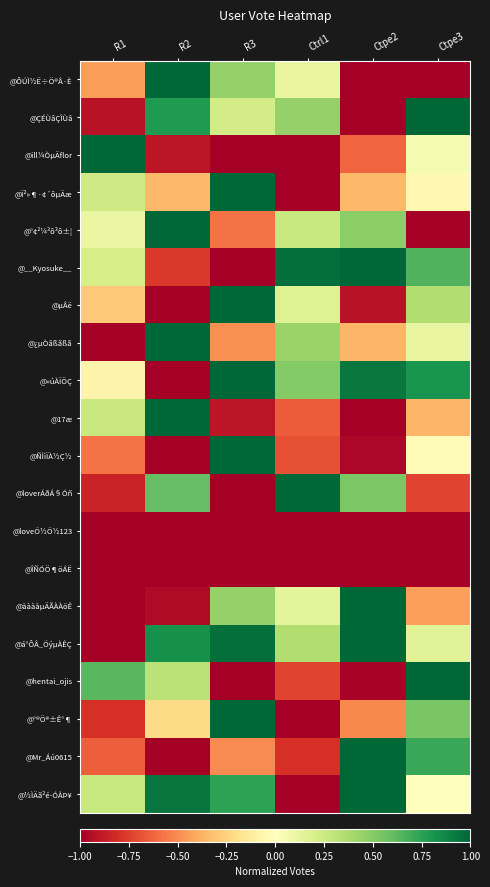

Reading left to right, transcribe all the data shown in this chart.

@ÔÚÌ½Ë÷Ö®Â·È: R1=-0.5	R2=1.0	R3=0.4	Ctrl1=0.1	Ctpe2=-1.0	Ctpe3=-1.0
@ÇÉÙâÇÎÙâ: R1=-0.9	R2=0.8	R3=0.2	Ctrl1=0.4	Ctpe2=-1.0	Ctpe3=1.0
@ill¼ÒµÄflor: R1=1.0	R2=-0.9	R3=-1.0	Ctrl1=-1.0	Ctpe2=-0.6	Ctpe3=0.1
@Ï²»¶·¢´ôµÄæ: R1=0.2	R2=-0.4	R3=1.0	Ctrl1=-1.0	Ctpe2=-0.4	Ctpe3=-0.0
@°¢²¼³ô³ô±¦: R1=0.1	R2=1.0	R3=-0.6	Ctrl1=0.3	Ctpe2=0.5	Ctpe3=-1.0
@__Kyosuke__: R1=0.2	R2=-0.8	R3=-1.0	Ctrl1=1.0	Ctpe2=1.0	Ctpe3=0.7
@µÂë: R1=-0.3	R2=-1.0	R3=1.0	Ctrl1=0.2	Ctpe2=-0.9	Ctpe3=0.4
@¿µÒâßãßã: R1=-1.0	R2=1.0	R3=-0.5	Ctrl1=0.4	Ctpe2=-0.4	Ctpe3=0.1
@»úÀÏÖÇ: R1=-0.1	R2=-1.0	R3=1.0	Ctrl1=0.5	Ctpe2=0.9	Ctpe3=0.8
@17æ: R1=0.3	R2=1.0	R3=-0.9	Ctrl1=-0.7	Ctpe2=-1.0	Ctpe3=-0.4
@ÑÌìÏÀ½Ç½: R1=-0.6	R2=-1.0	R3=1.0	Ctrl1=-0.7	Ctpe2=-1.0	Ctpe3=-0.0
@loverÁðÁ§Óñ: R1=-0.9	R2=0.6	R3=-1.0	Ctrl1=1.0	Ctpe2=0.5	Ctpe3=-0.7
@loveÕ½Õ½123: R1=-1.0	R2=-1.0	R3=-1.0	Ctrl1=-1.0	Ctpe2=-1.0	Ctpe3=-1.0
@ÎÑÓÖ¶öÁË: R1=-1.0	R2=-1.0	R3=-1.0	Ctrl1=-1.0	Ctpe2=-1.0	Ctpe3=-1.0
@ààààµÄÃÀÀöÊ: R1=-1.0	R2=-1.0	R3=0.5	Ctrl1=0.1	Ctpe2=1.0	Ctpe3=-0.4
@á°ÔÂ_ÕýµÀÊÇ: R1=-1.0	R2=0.8	R3=1.0	Ctrl1=0.4	Ctpe2=1.0	Ctpe3=0.1
@hentai_ojis: R1=0.6	R2=0.3	R3=-1.0	Ctrl1=-0.7	Ctpe2=-1.0	Ctpe3=1.0
@°®Ö®±Ê°¶: R1=-0.8	R2=-0.2	R3=1.0	Ctrl1=-1.0	Ctpe2=-0.5	Ctpe3=0.5
@Mr_Áú0615: R1=-0.6	R2=-1.0	R3=-0.5	Ctrl1=-0.8	Ctpe2=1.0	Ctpe3=0.7
@½ÌÄã²é-ÓÅÞ¥: R1=0.3	R2=0.9	R3=0.7	Ctrl1=-1.0	Ctpe2=1.0	Ctpe3=-0.0